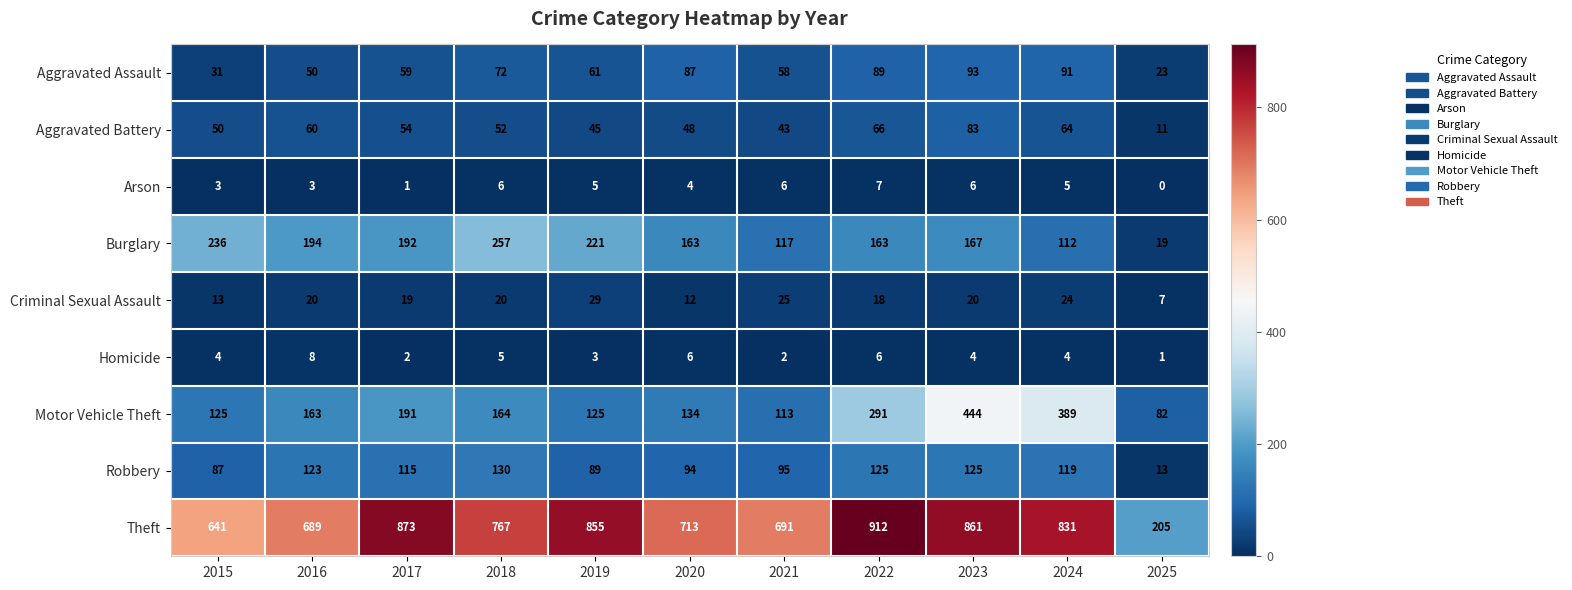

At how many categories does at least one series exceed 429?

10